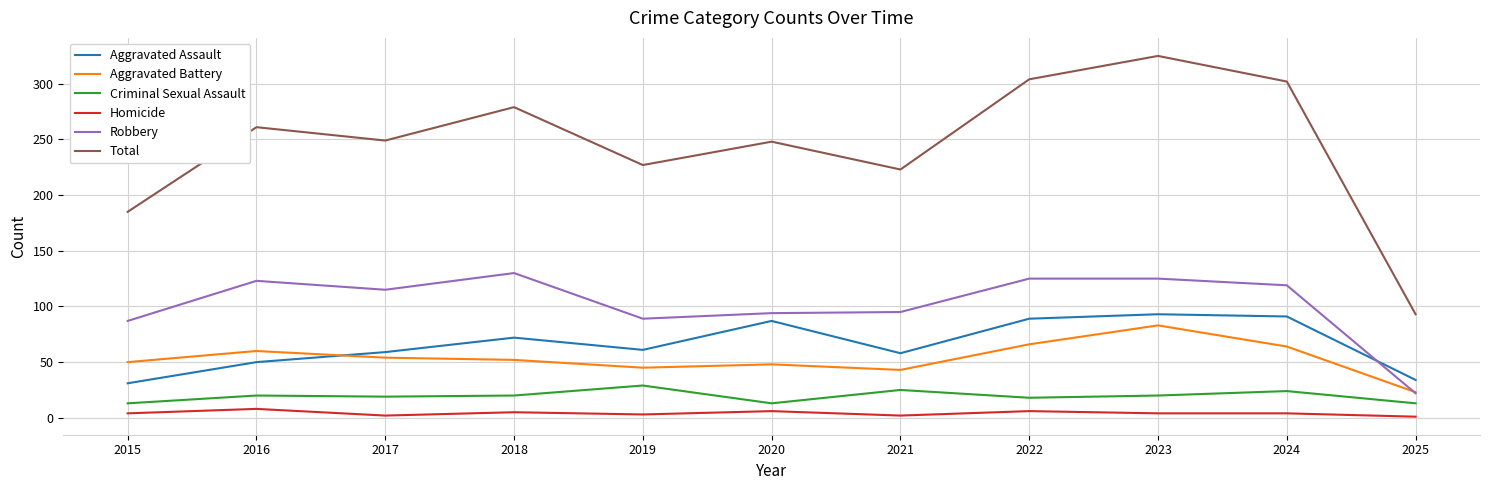

True or false: Aggravated Assault and Homicide intersect in this chart.

False